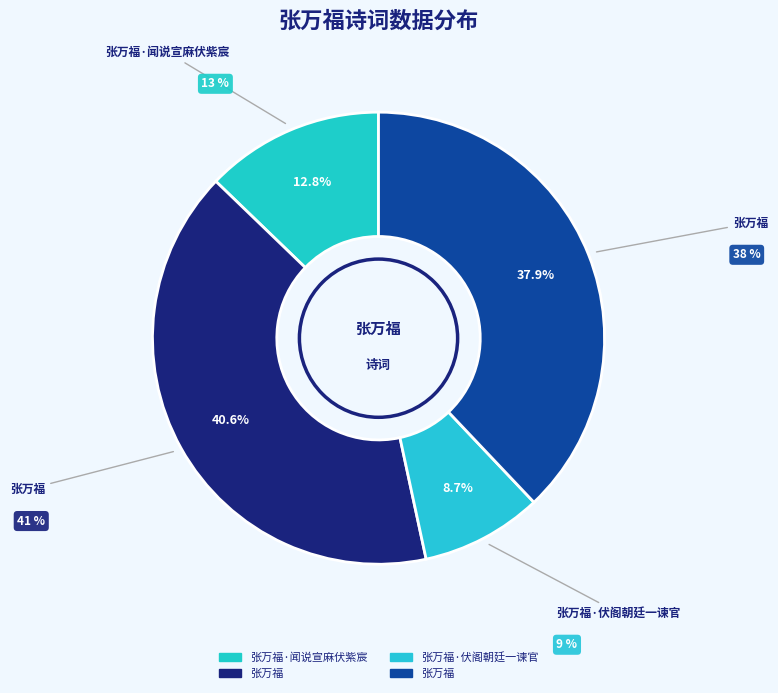

What portion of the pie excludes 张万福?

62.1%